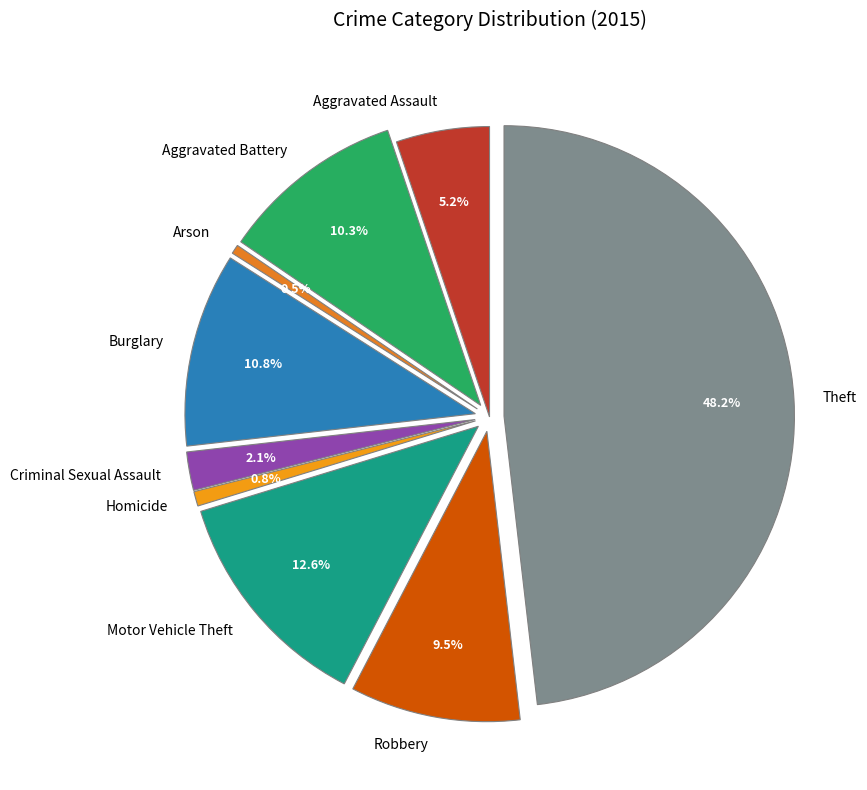

The Criminal Sexual Assault slice represents 2% of the pie. True or false?

True